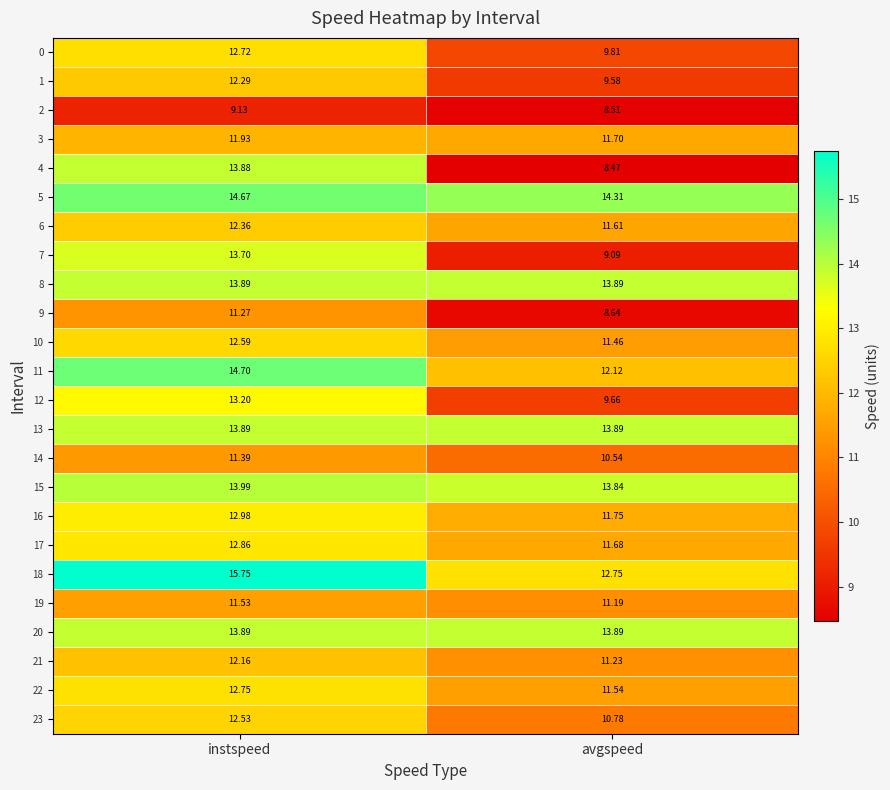

Which category has the highest value across all series?

instspeed